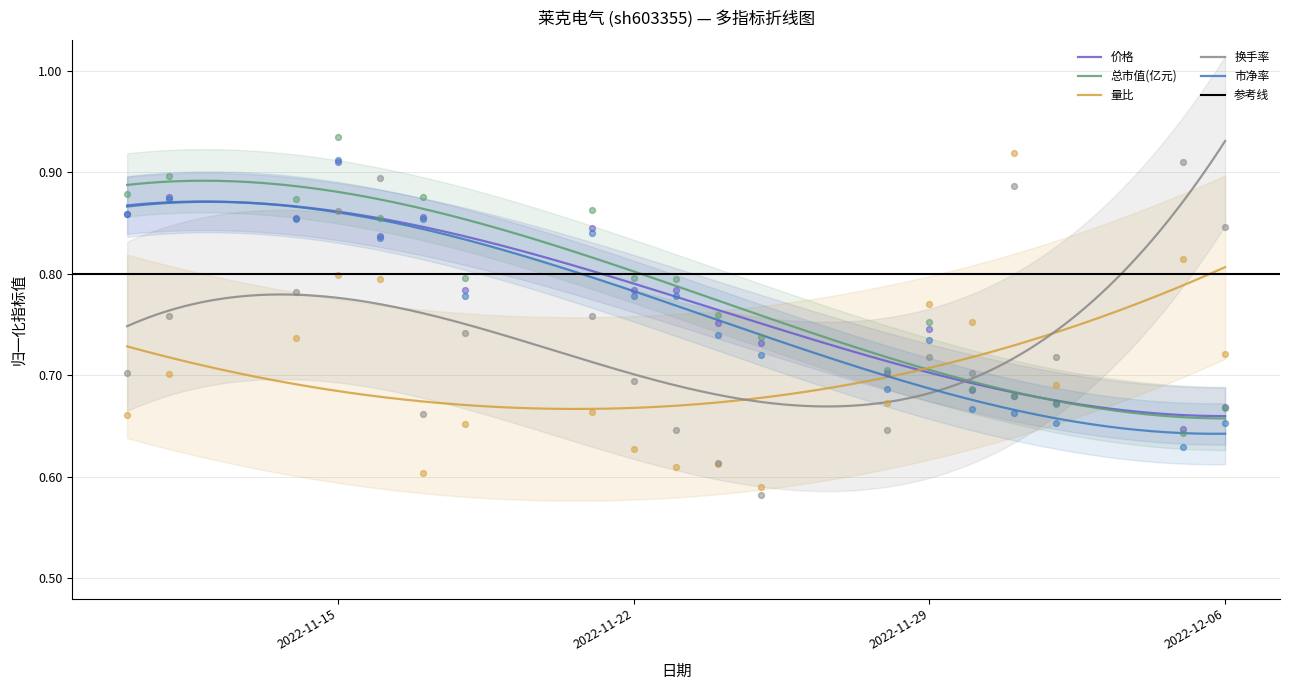

At how many categories does at least one series exceed 0?

19